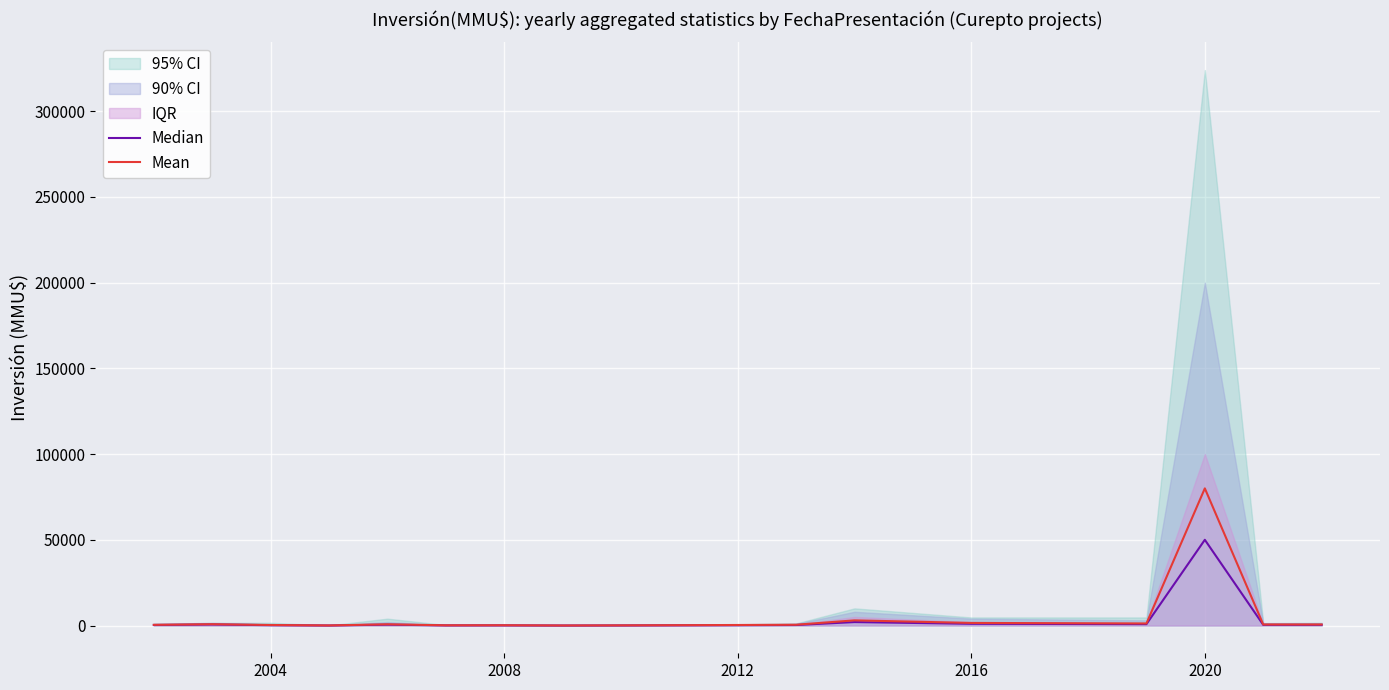

What is the highest value of the Mean series?

80000